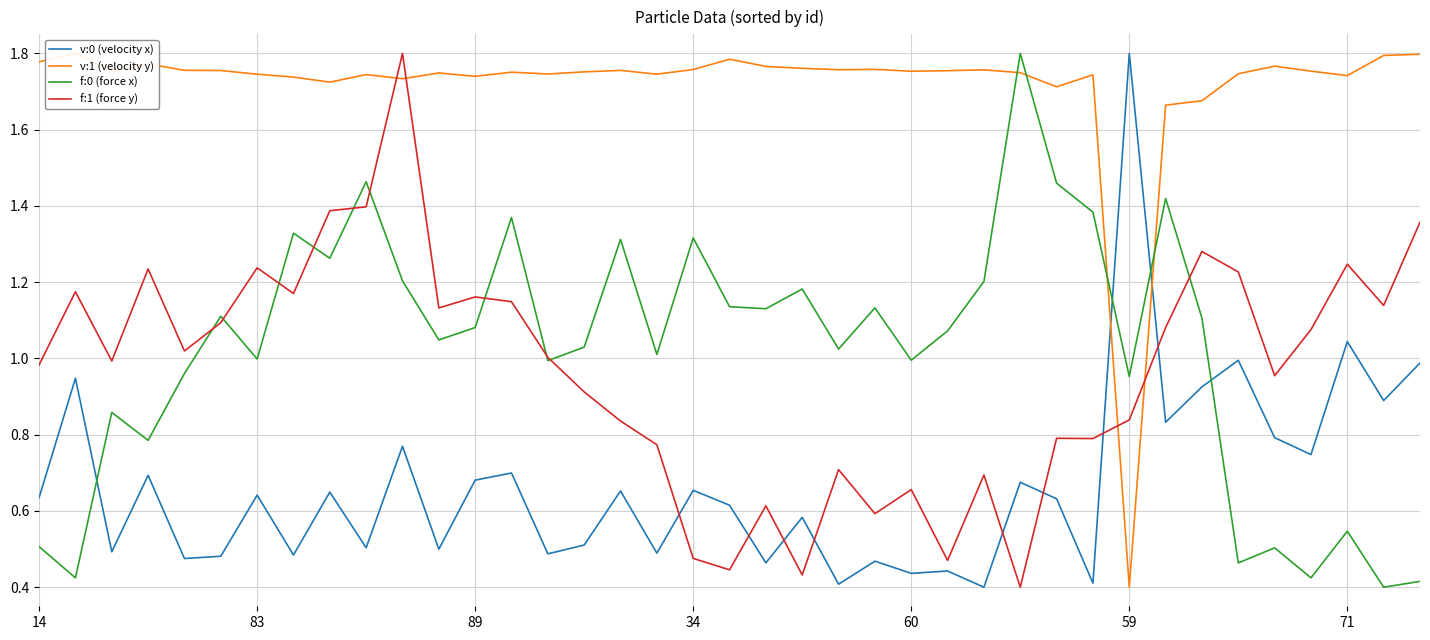

How many intersections are there between f:0 (force x) and v:0 (velocity x)?

4